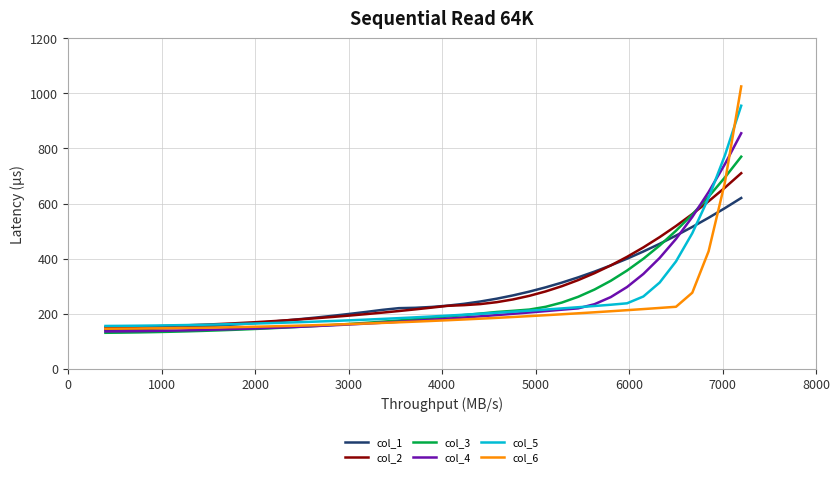

Which series has the widest spread of values?

col_6